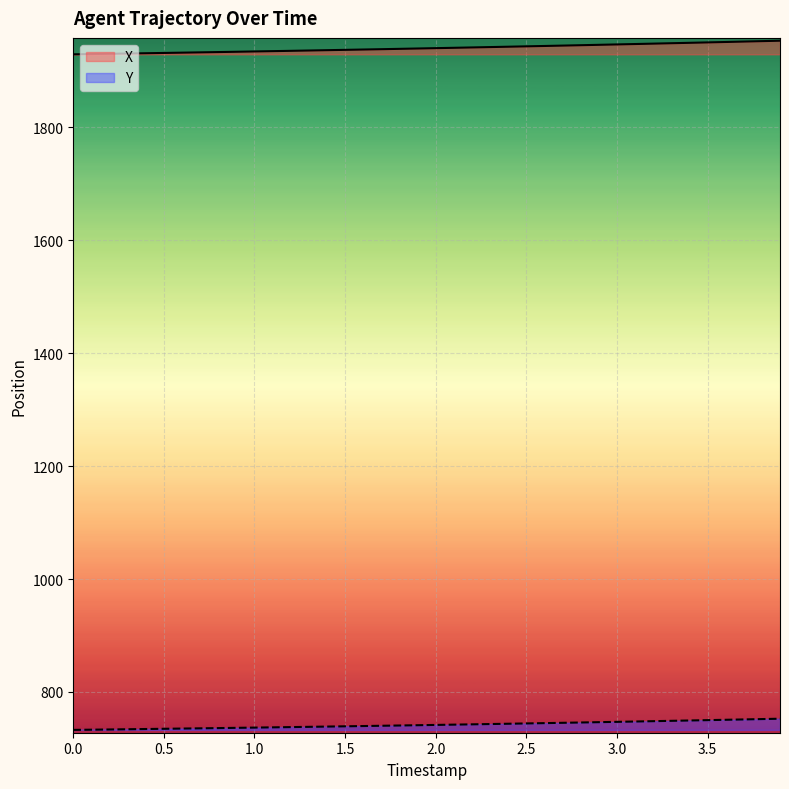

True or false: Y has a value of 256.2 at 3.0.

False